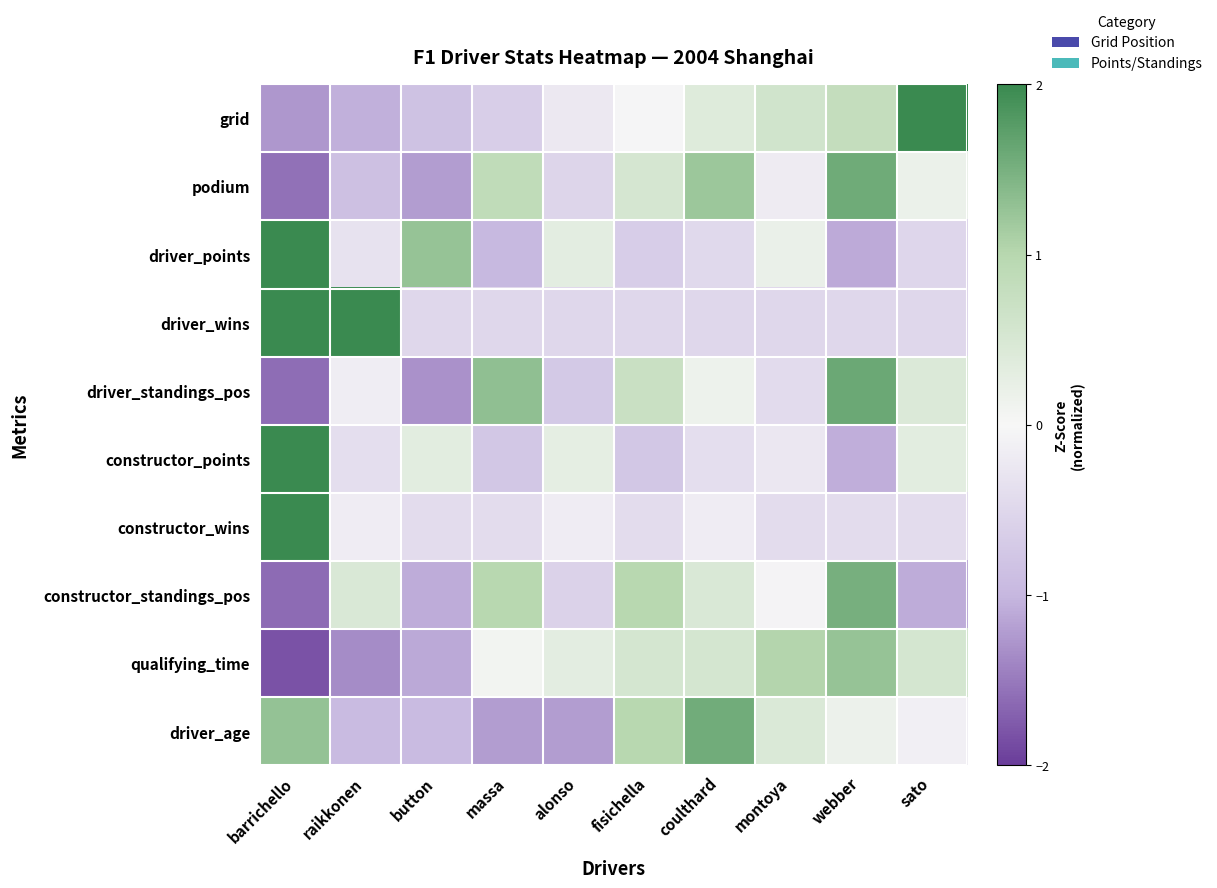

Which has a higher value, button or montoya?

montoya